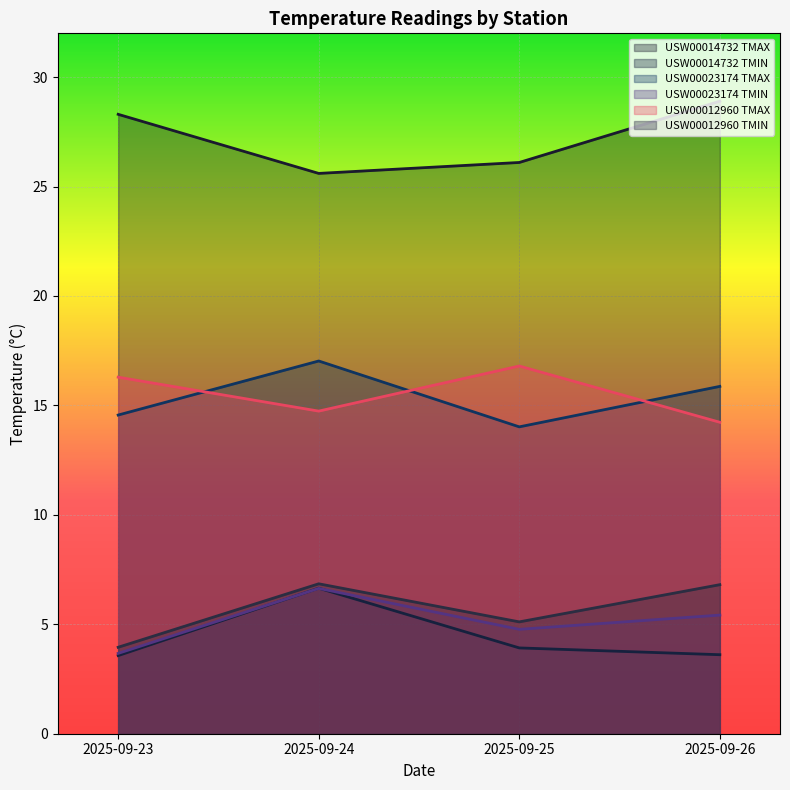

Reading left to right, list all the values displayed in this chart.

USW00014732 TMAX: 28.3	25.6	26.1	28.9
USW00014732 TMIN: 3.6	6.7	3.9	3.6
USW00023174 TMAX: 14.6	17.0	14.0	15.9
USW00023174 TMIN: 3.7	6.6	4.8	5.4
USW00012960 TMAX: 16.3	14.7	16.8	14.2
USW00012960 TMIN: 4.0	6.8	5.1	6.8